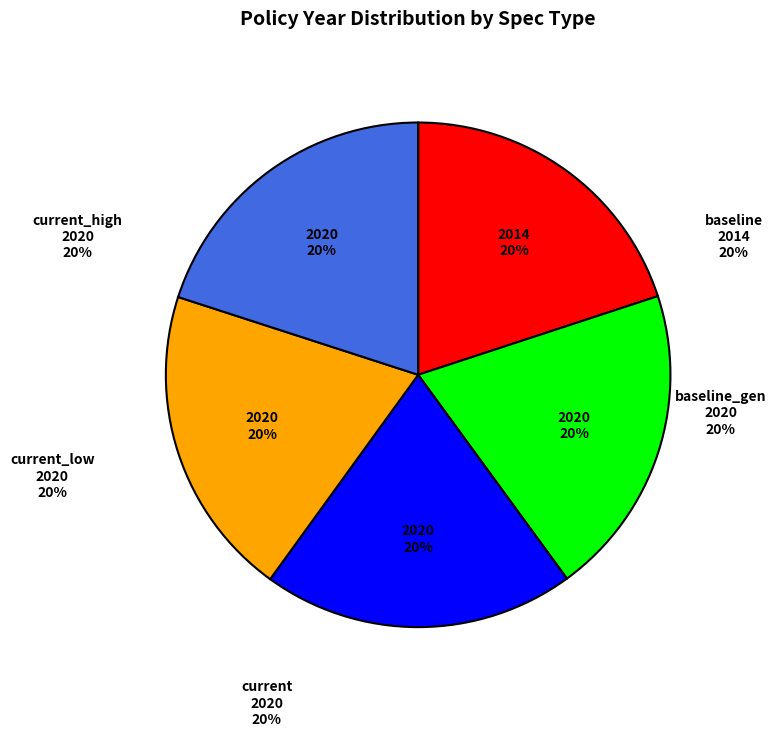

Which category has the smallest portion of the pie?

baseline